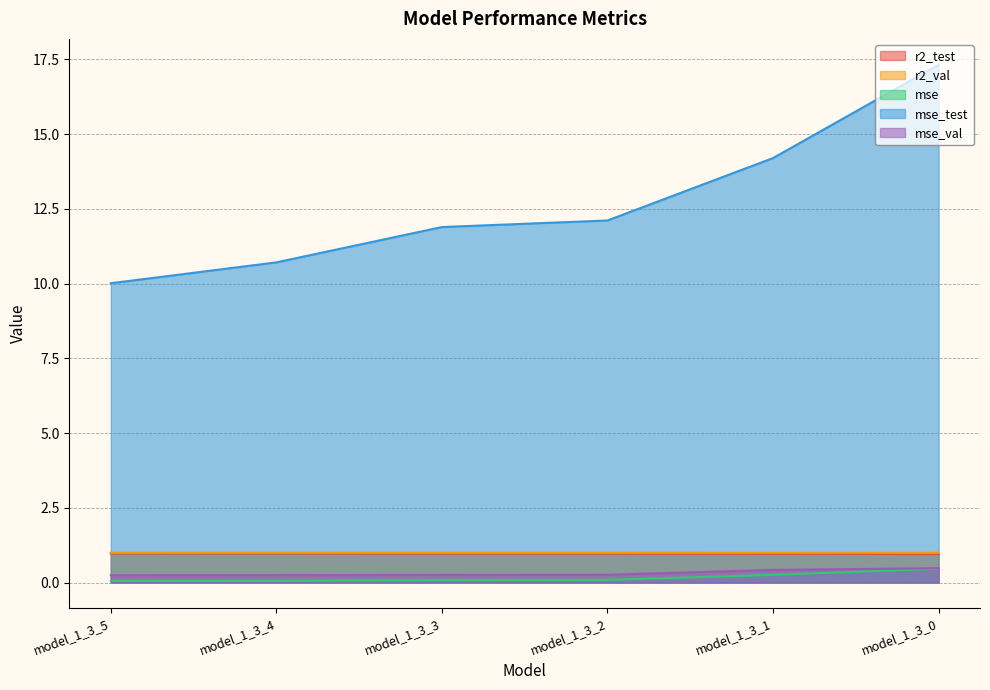

True or false: r2_val and mse_test cross at least once.

False